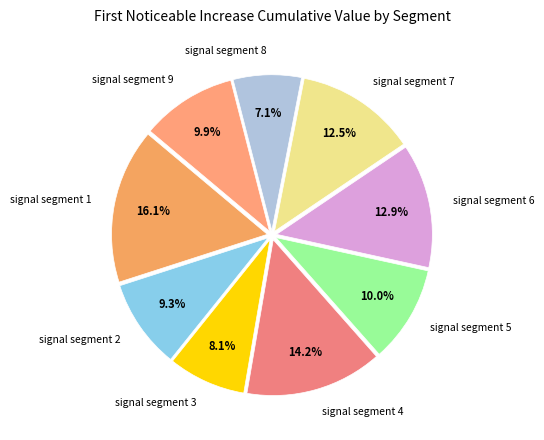

Does any single category account for the majority?

No